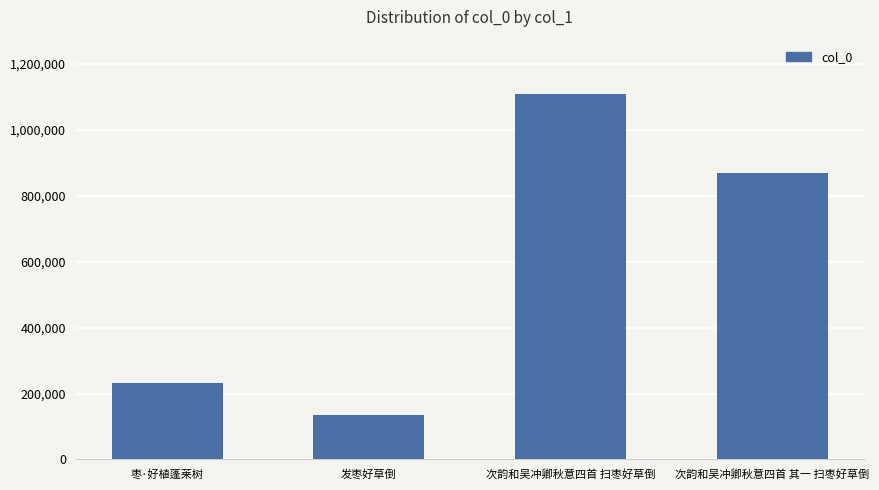

What is the difference between the maximum and minimum values?

973927